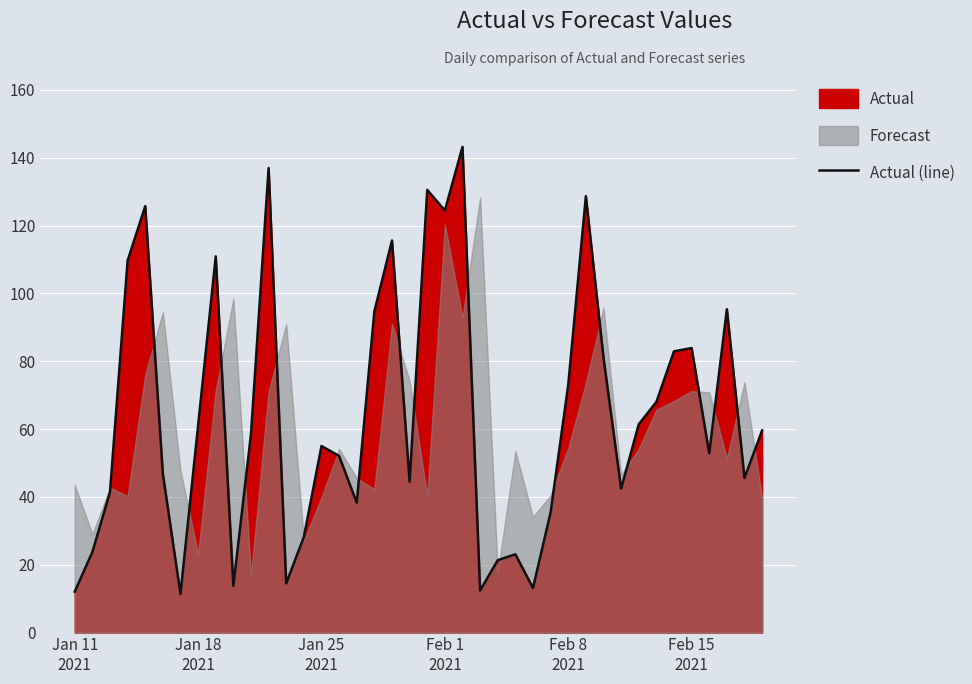

What is the maximum value for Actual (line)?

143.2